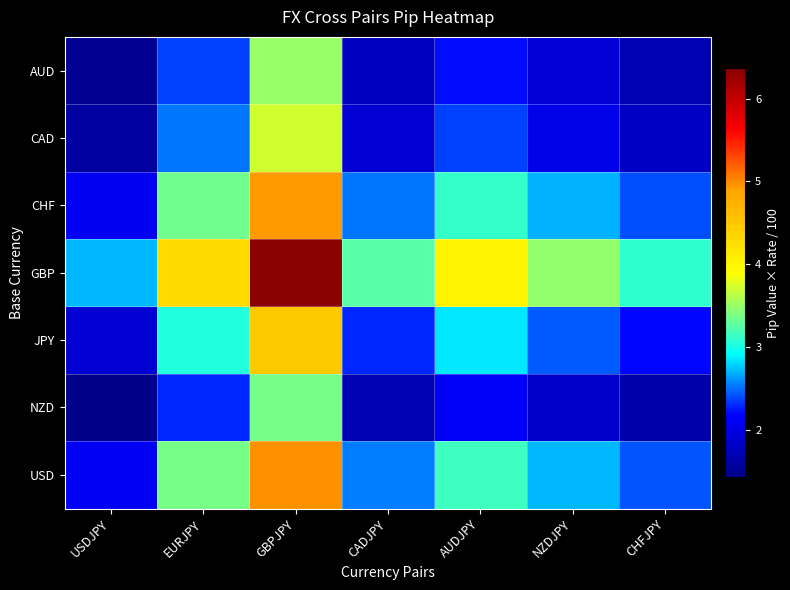

What is the difference between the highest and lowest values at AUDJPY?

1.9